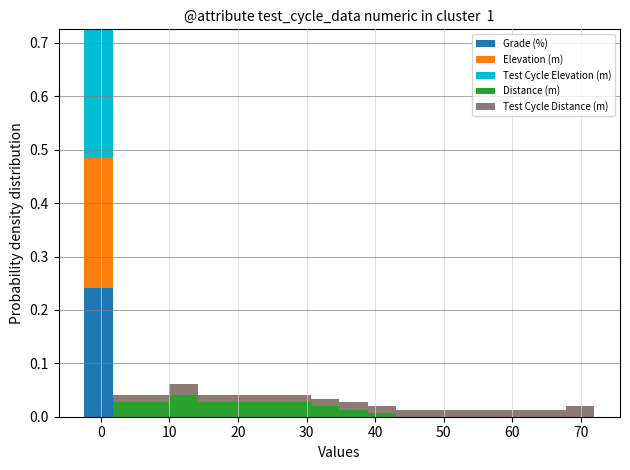

Reading left to right, transcribe this chart: for each stacked bar, give the range it covers on the x-axis and its total height. Neither the bar edges nor the heights are printed on the chart, so give them approximately, as read against the axes.

-2 to 2: 0.73
2 to 6: 0.04
6 to 10: 0.04
10 to 14: 0.06
14 to 18: 0.04
18 to 22: 0.04
22 to 27: 0.04
27 to 31: 0.04
31 to 35: 0.03
35 to 39: 0.03
39 to 43: 0.02
43 to 47: 0.01
47 to 51: 0.01
51 to 55: 0.01
55 to 60: 0.01
60 to 64: 0.01
64 to 68: 0.01
68 to 72: 0.02